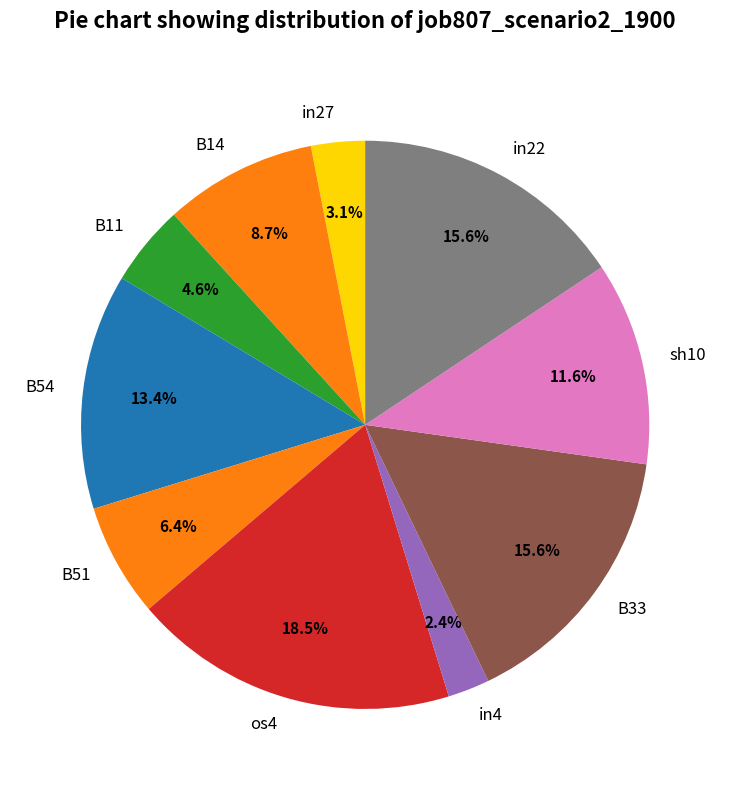

To the nearest percent, what is the difference between the sh10 and B54 slice percentages?

2%